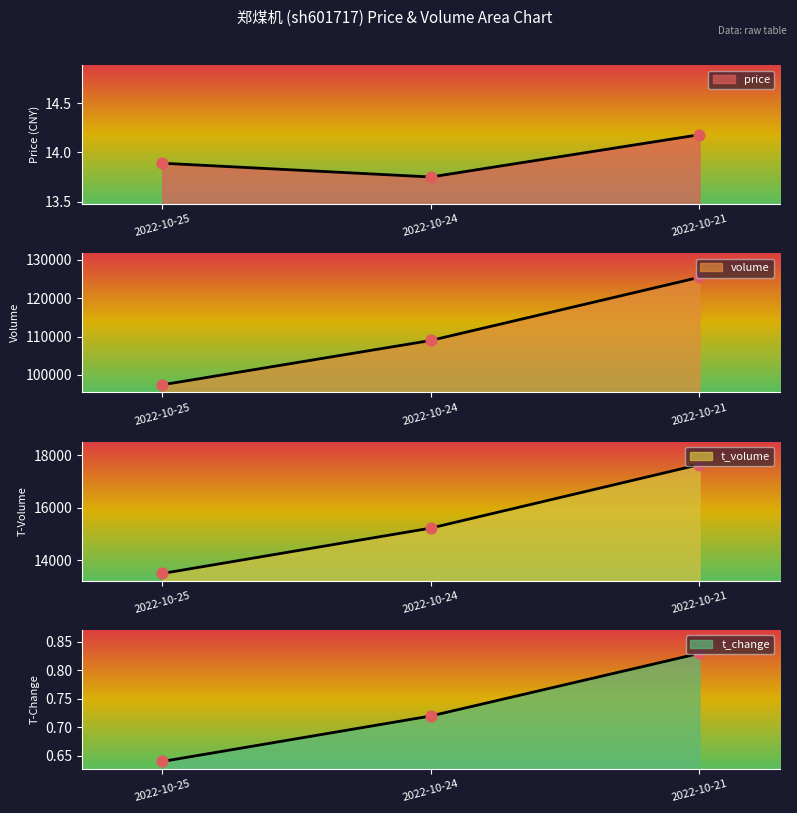

Which series reaches the minimum Y coordinate?

t_change